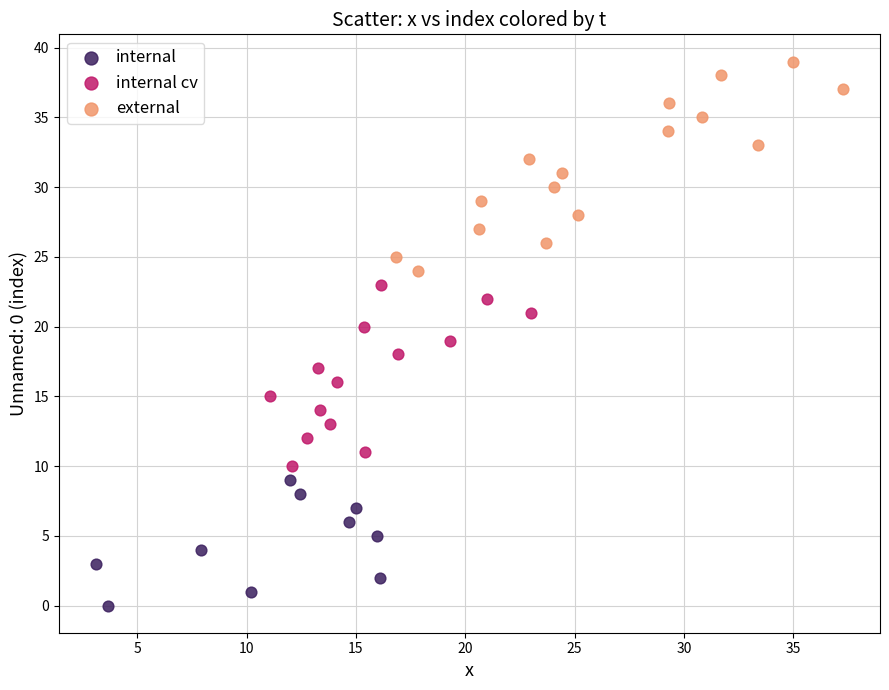

Which series has the largest Y range (max minus min)?

external